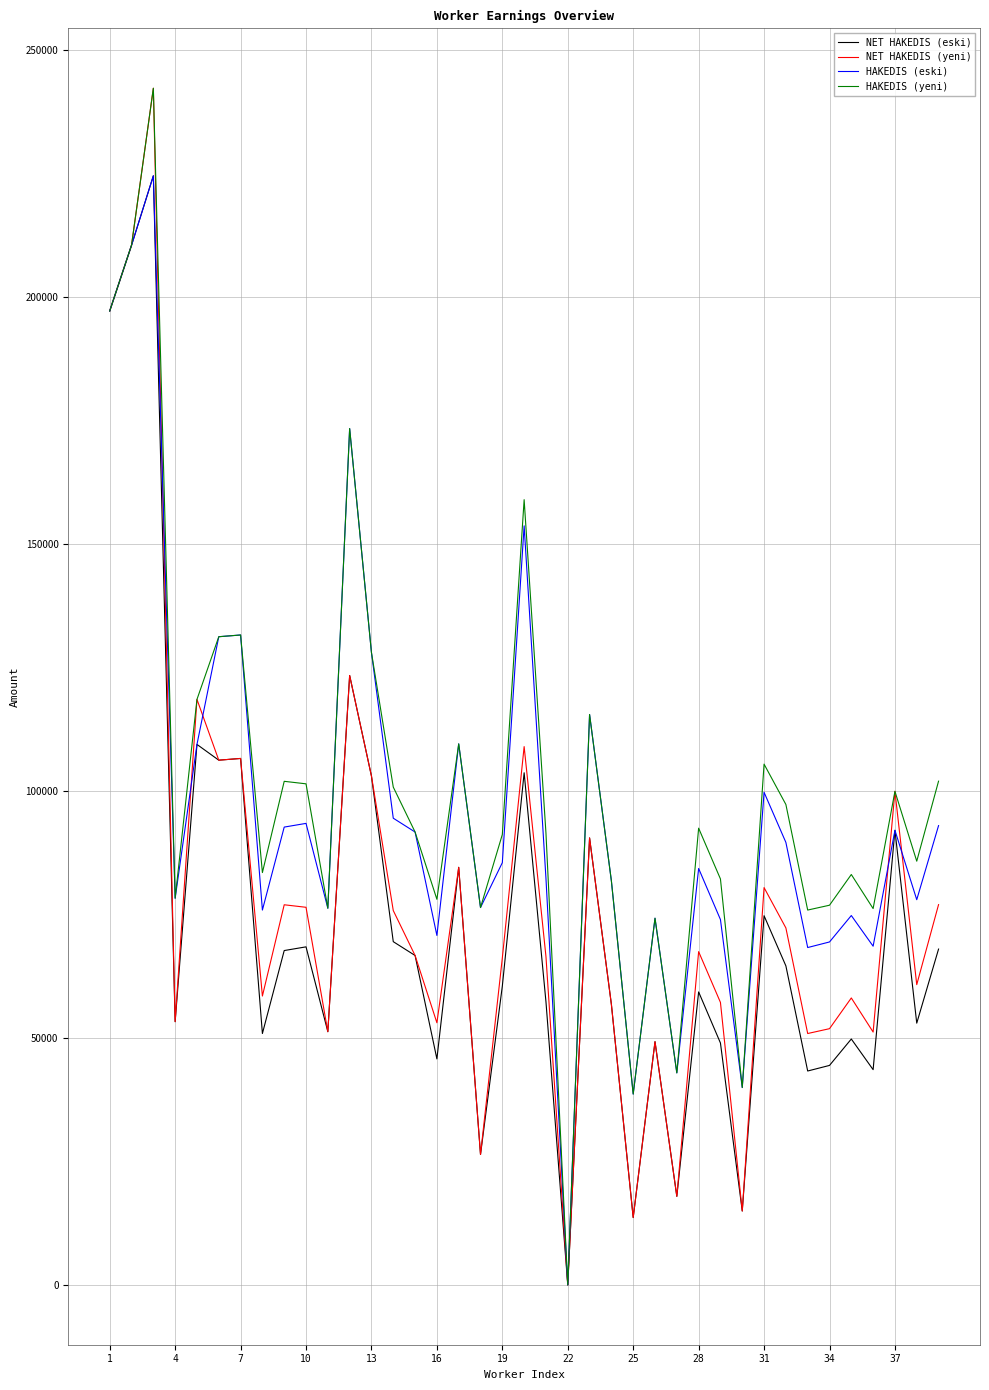

What is the maximum value shown in the chart?

242310